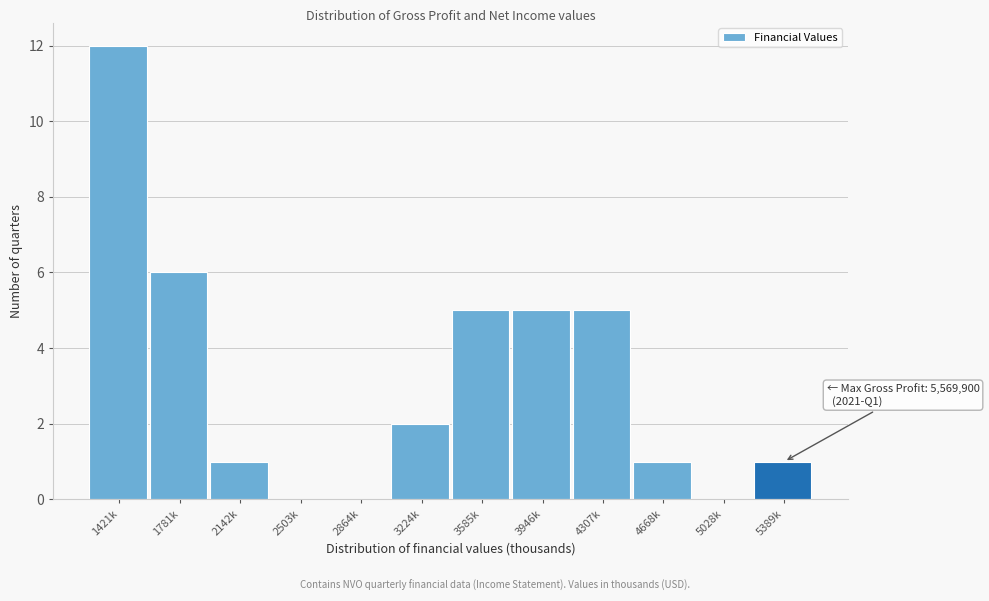

Reading left to right, list all the values displayed in this chart.

1421k=12	1781k=6	2142k=1	2503k=0	2864k=0	3224k=2	3585k=5	3946k=5	4307k=5	4668k=1	5028k=0	5389k=1